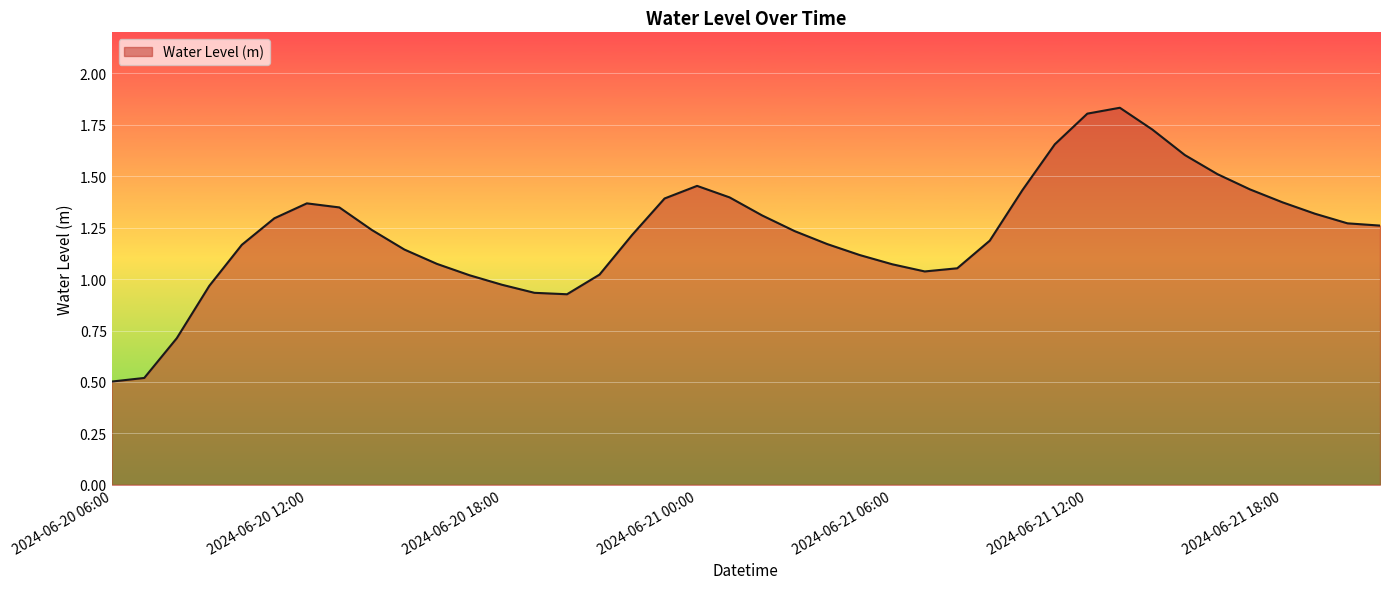

What is the minimum value shown in the chart?

0.5